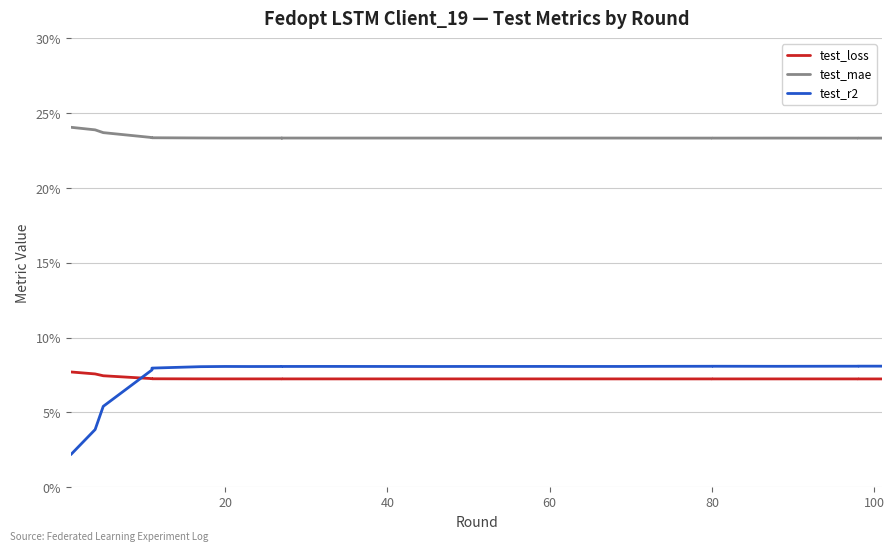

What is the value of the test_mae point at the 16th from the left?

0.2